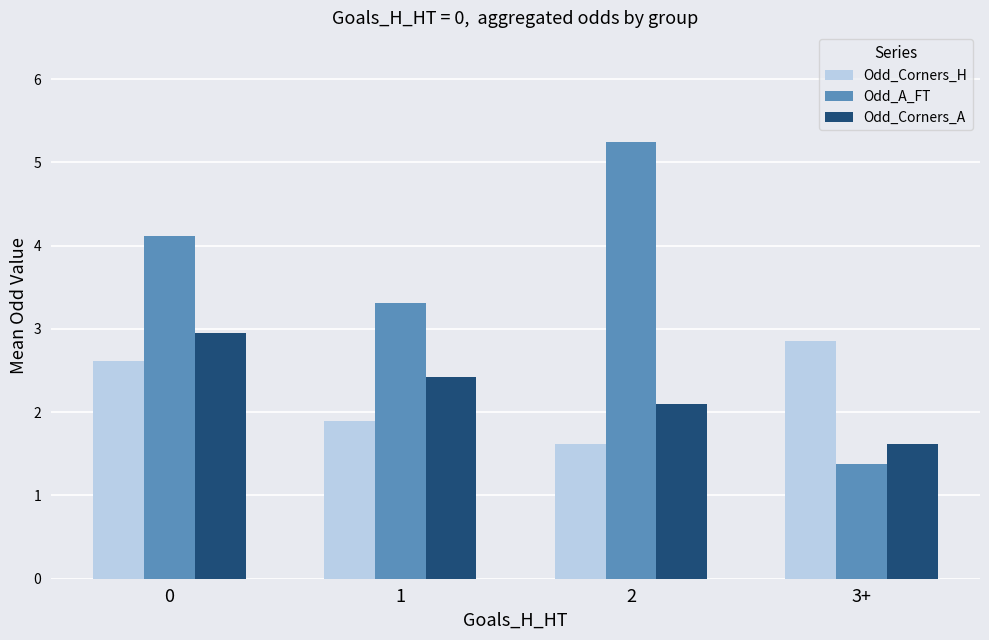

Rank the series by their maximum value, from highest to lowest.

Odd_A_FT, Odd_Corners_A, Odd_Corners_H